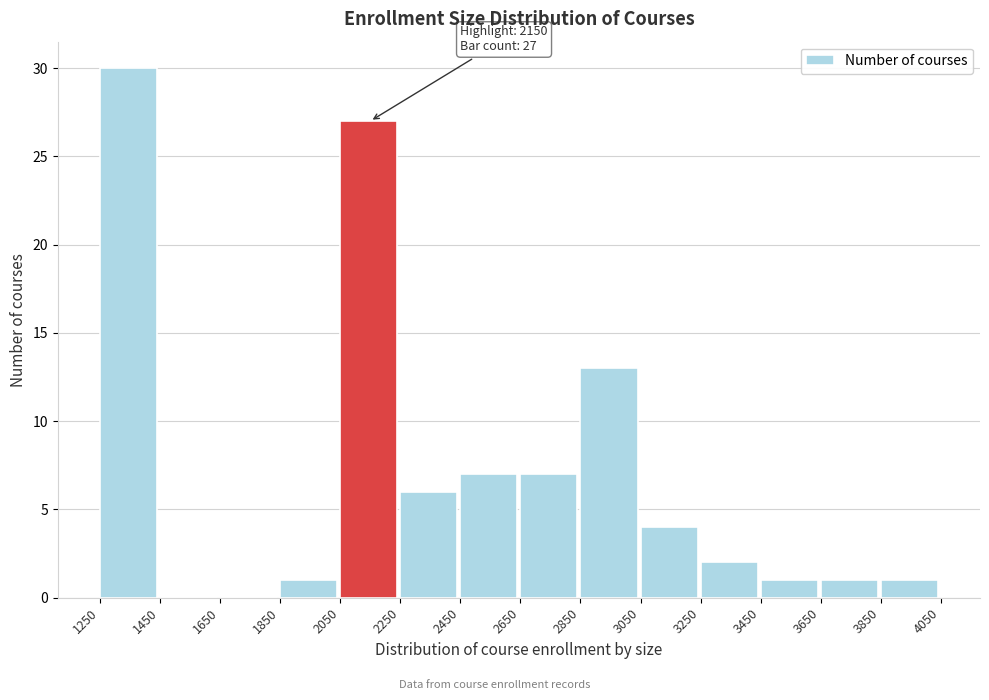

Over which range of the x-axis is the bar tallest?

1250 to 1450